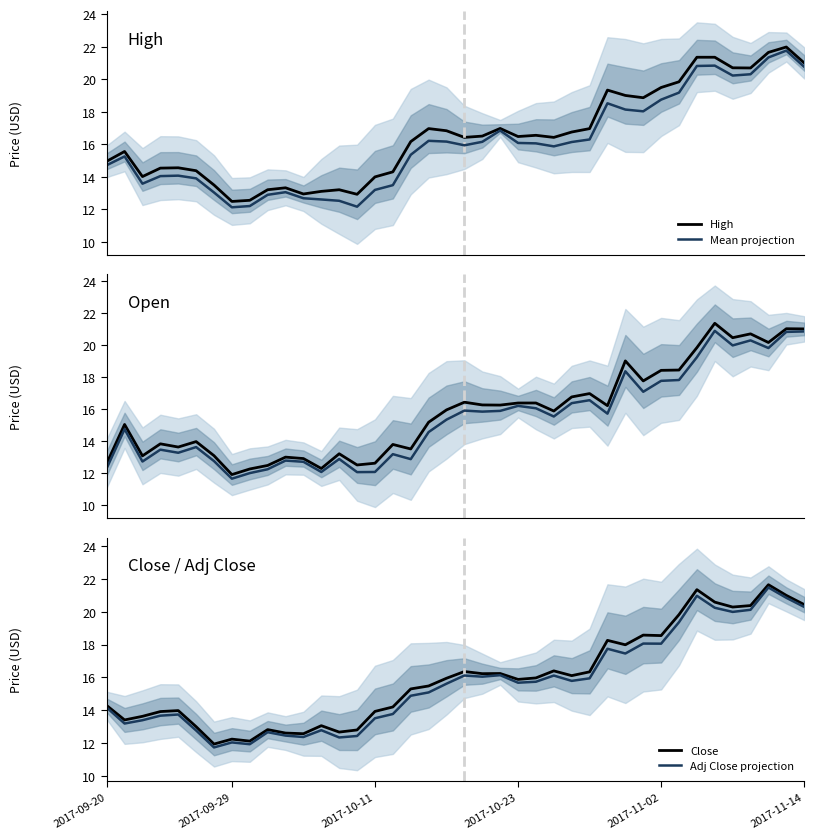

How many interior local peaks does the Mean projection series have?

12